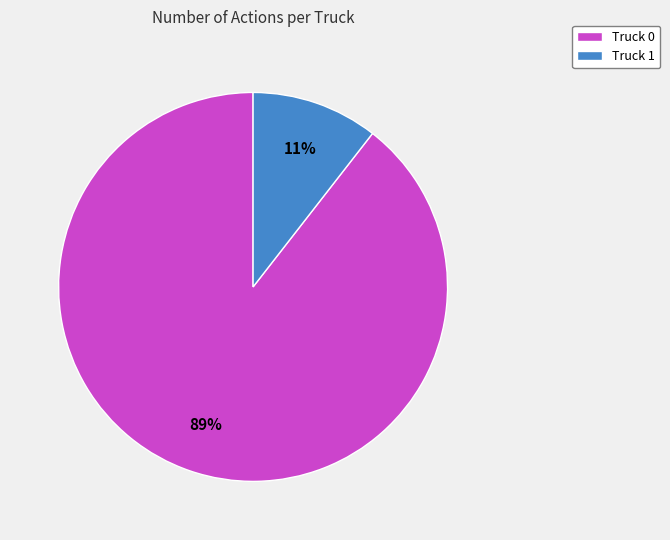

Does Truck 0 represent more than half of the total?

Yes